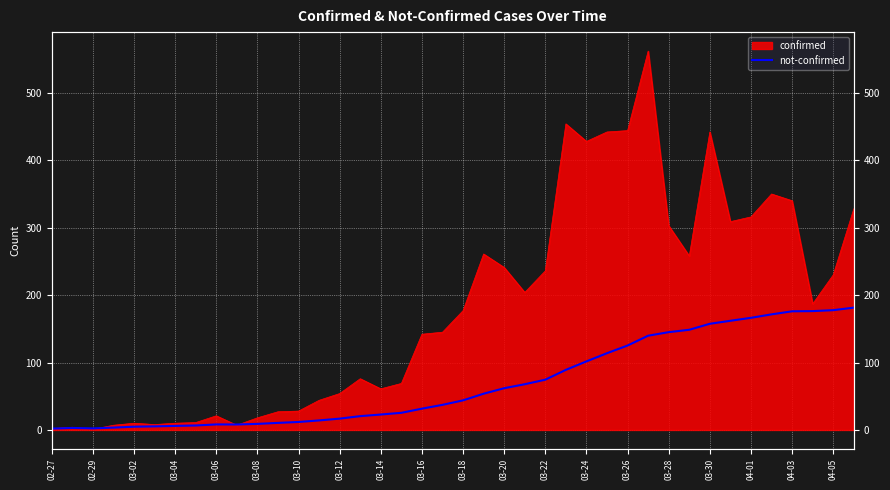

What is the minimum value shown in the chart?

2.0